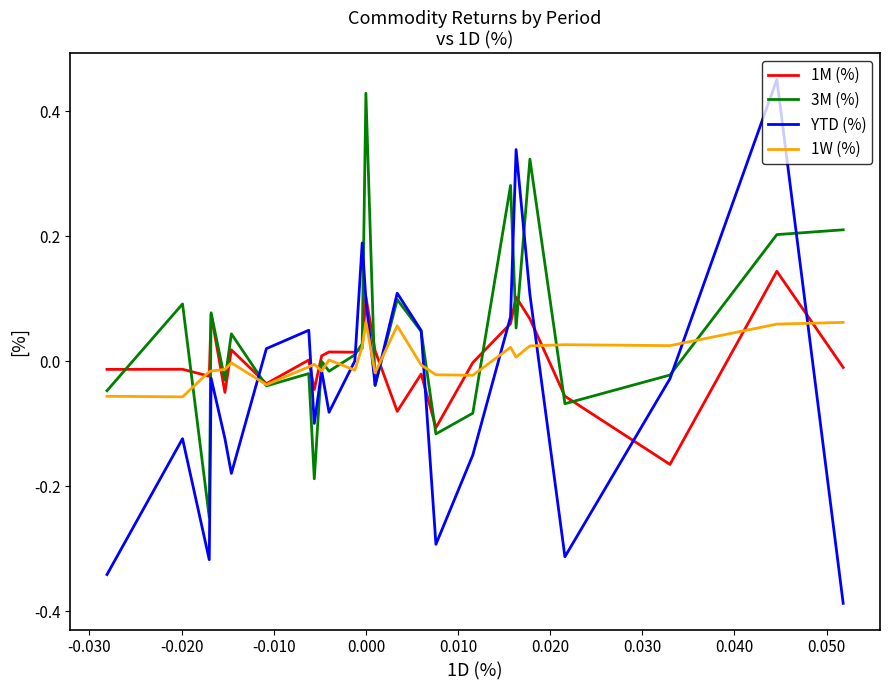

After their last crossing, which series has the higher values: 1W (%) or 3M (%)?

3M (%)